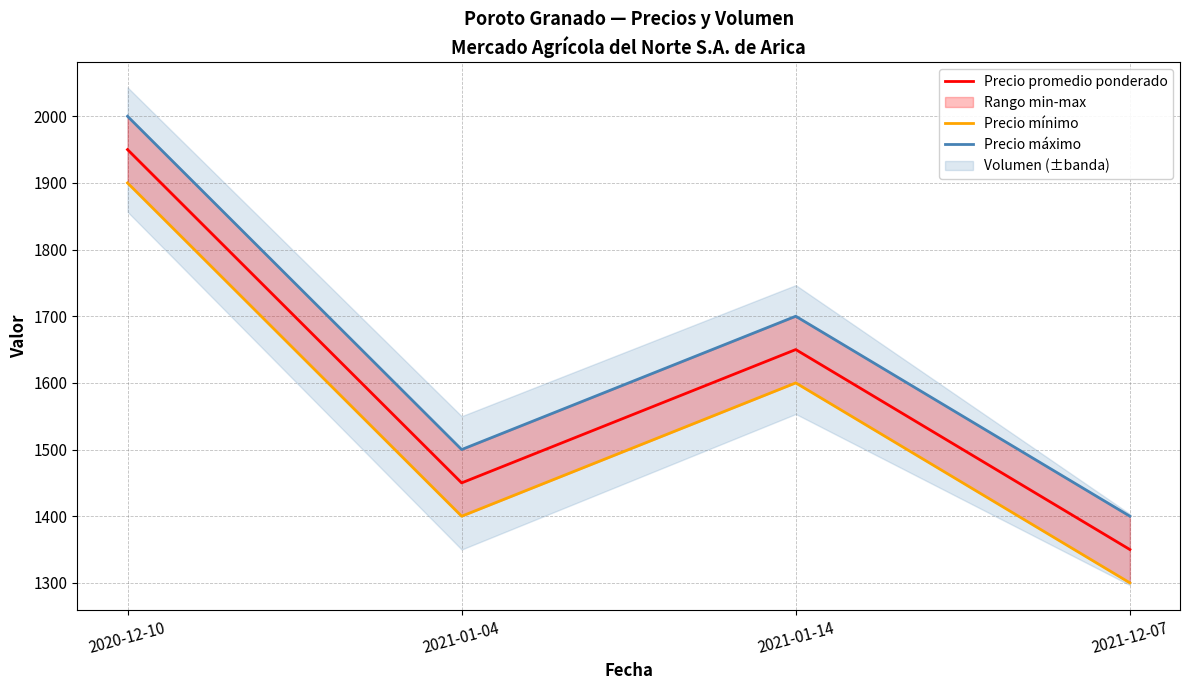

Which series has the largest range (max minus min)?

Precio promedio ponderado